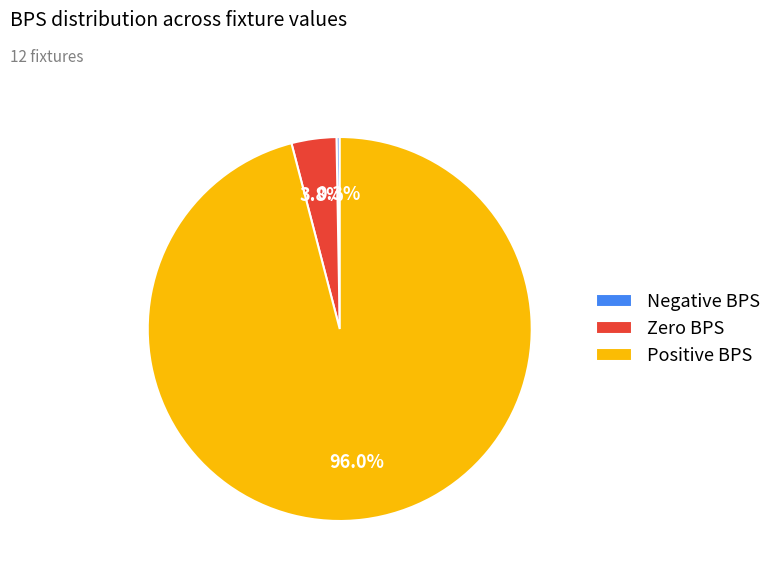

Is Positive BPS the majority of the pie?

Yes